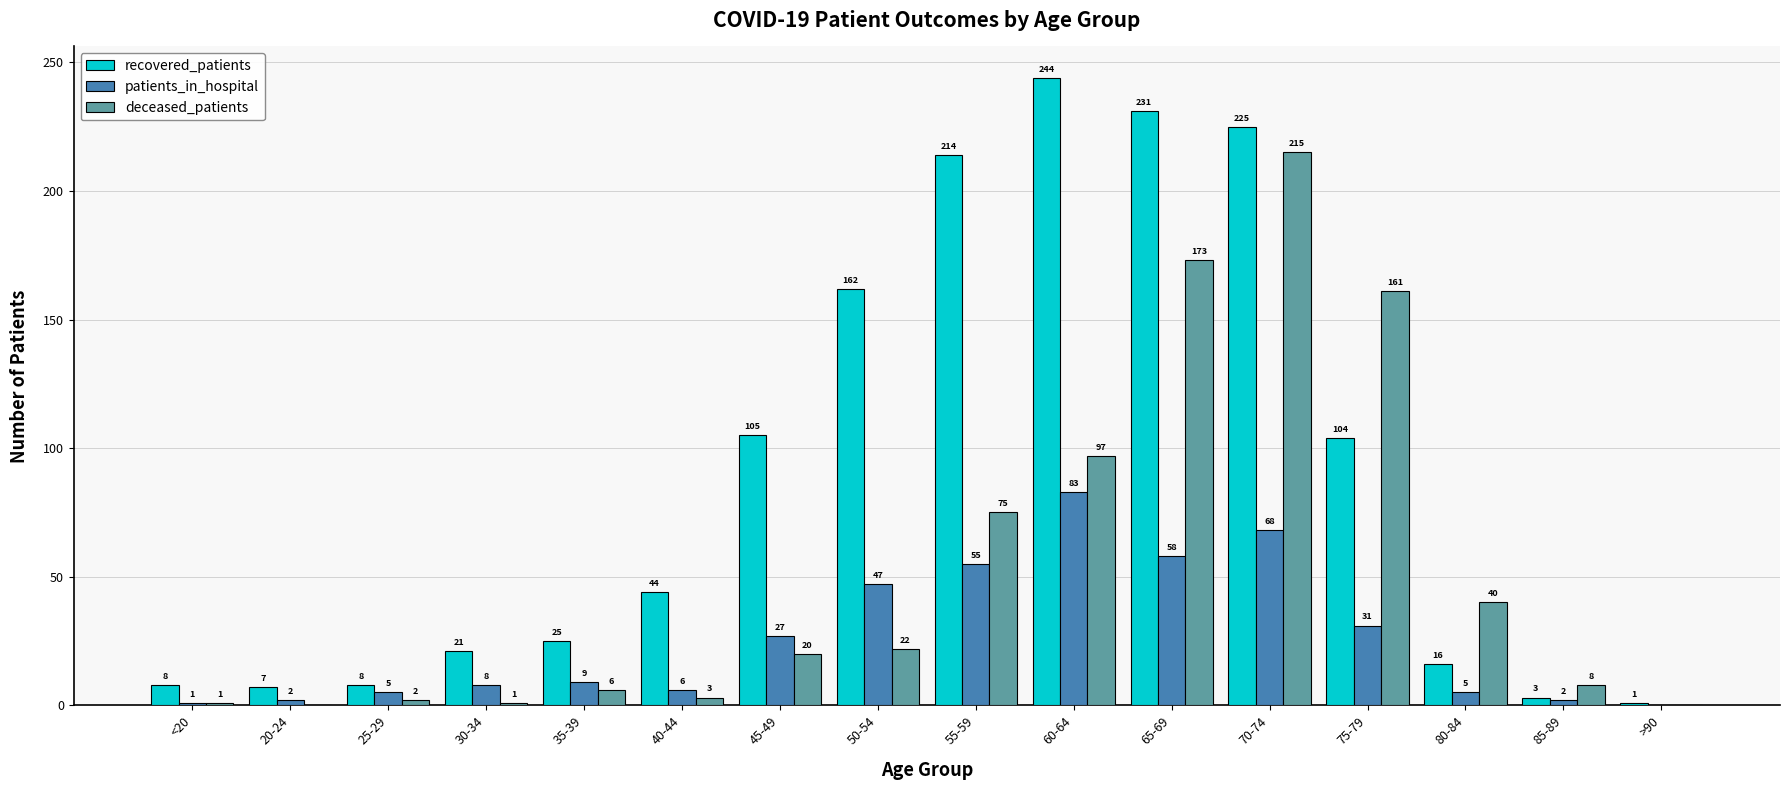

What is the sum of all recovered_patients values?

1418